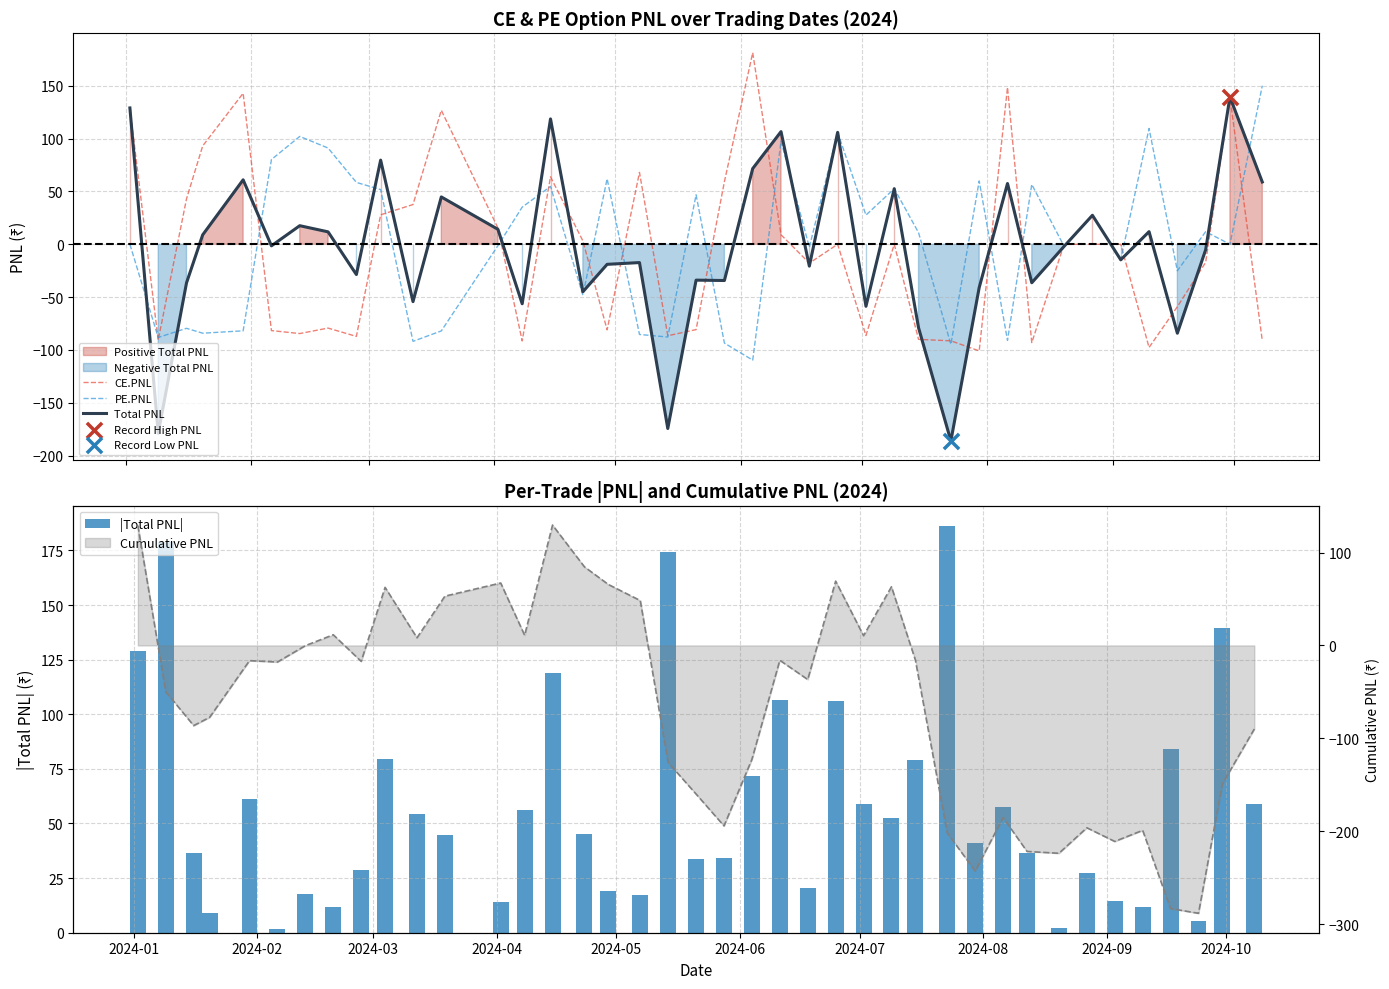

Which series has the widest spread of Y values?

Total PNL